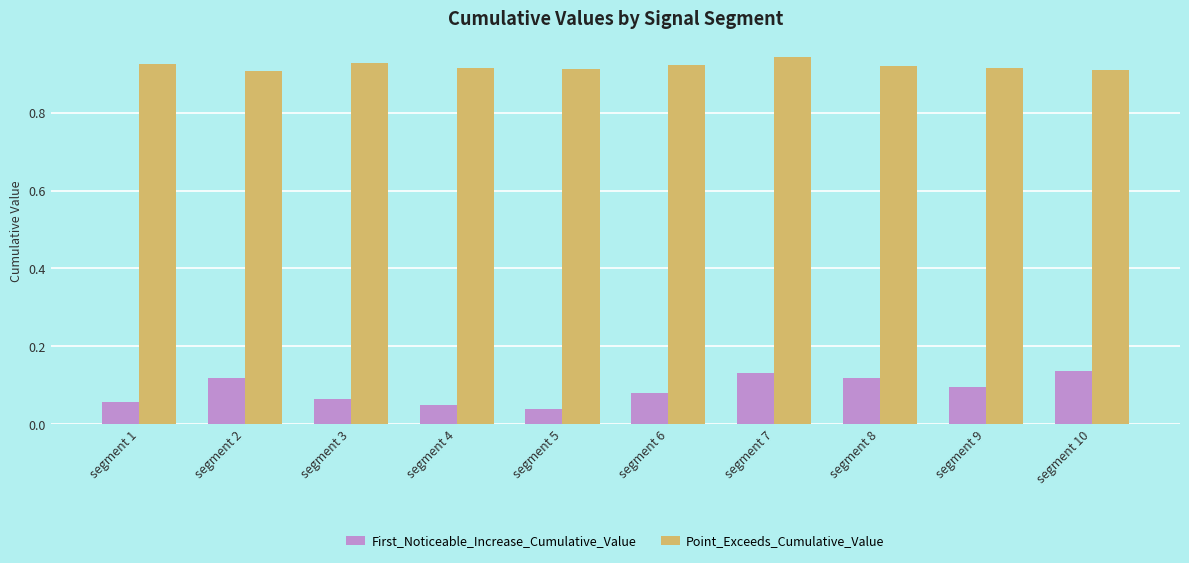

Rank the series at segment 7 from highest to lowest value.

Point_Exceeds_Cumulative_Value, First_Noticeable_Increase_Cumulative_Value